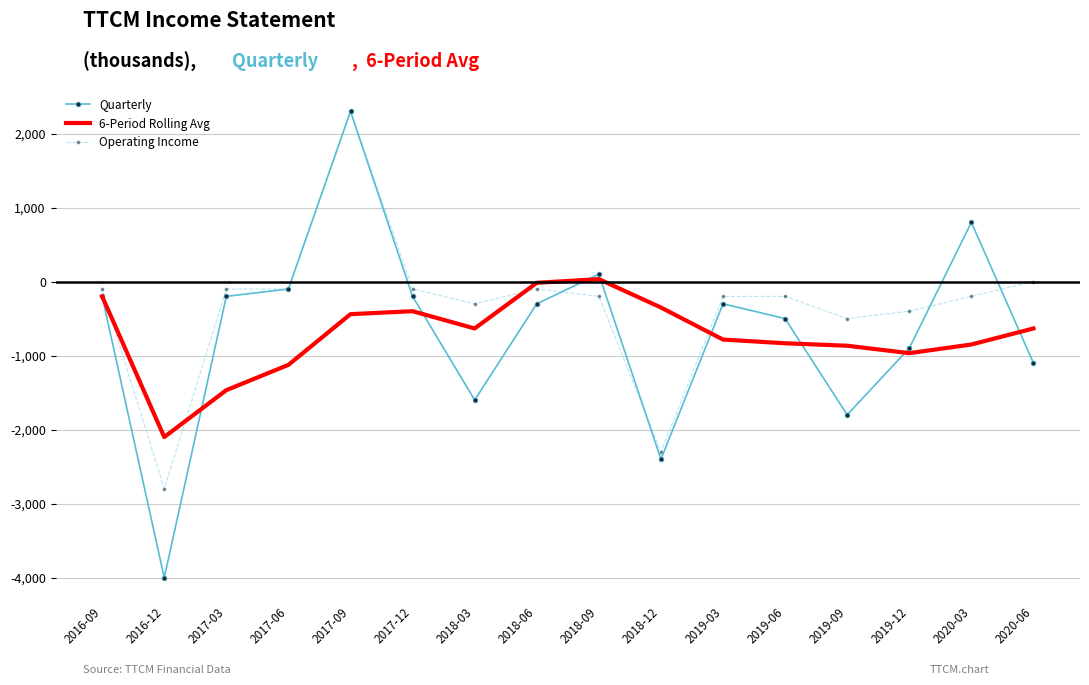

Which series has the largest range (max minus min)?

Quarterly